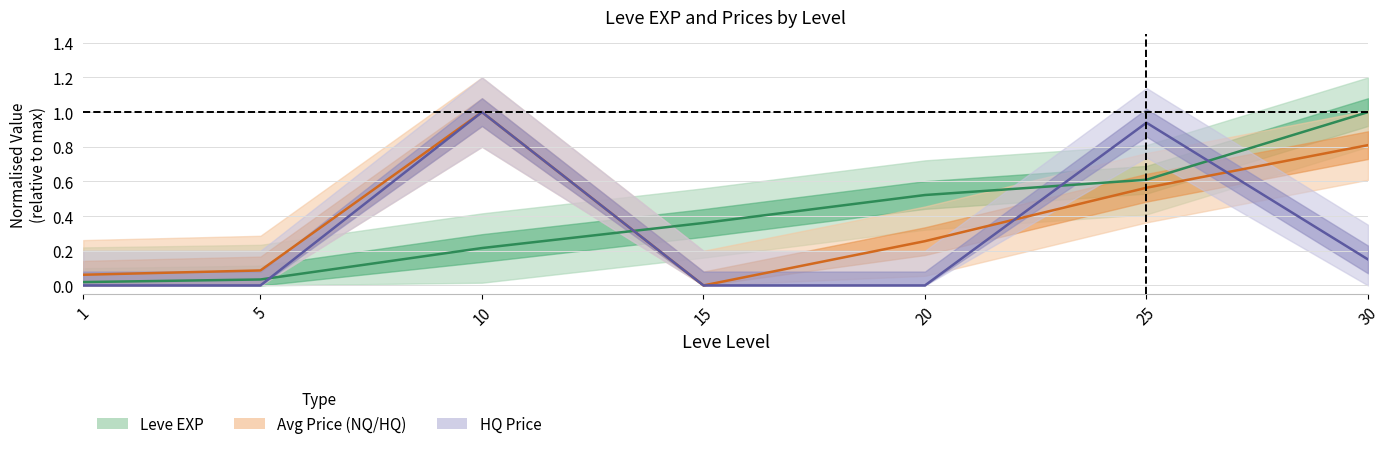

What is the sum of the Leve EXP values at 5 and 15?

0.4